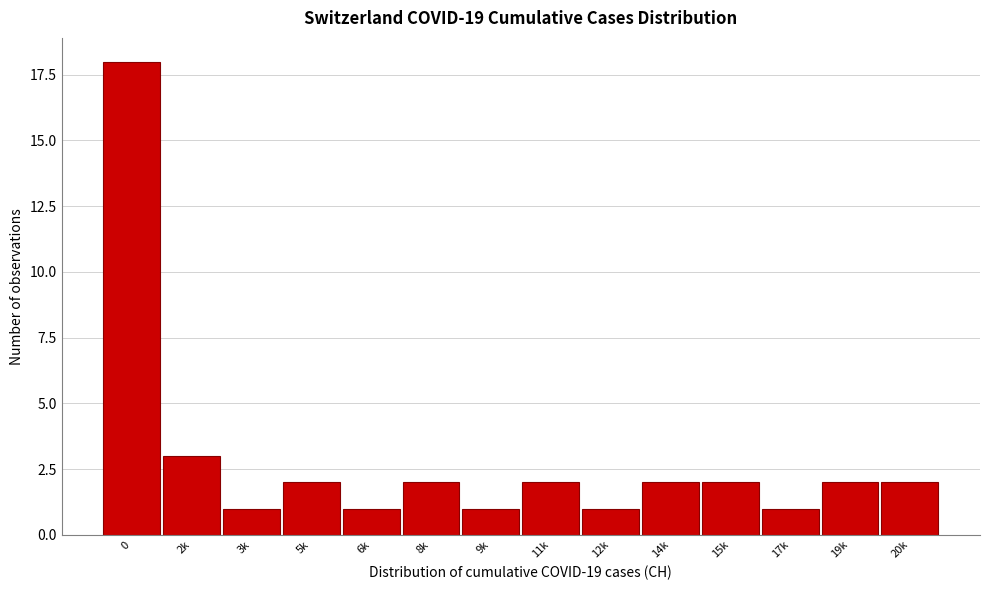

Reading left to right, transcribe all the data shown in this chart.

18	3	1	2	1	2	1	2	1	2	2	1	2	2